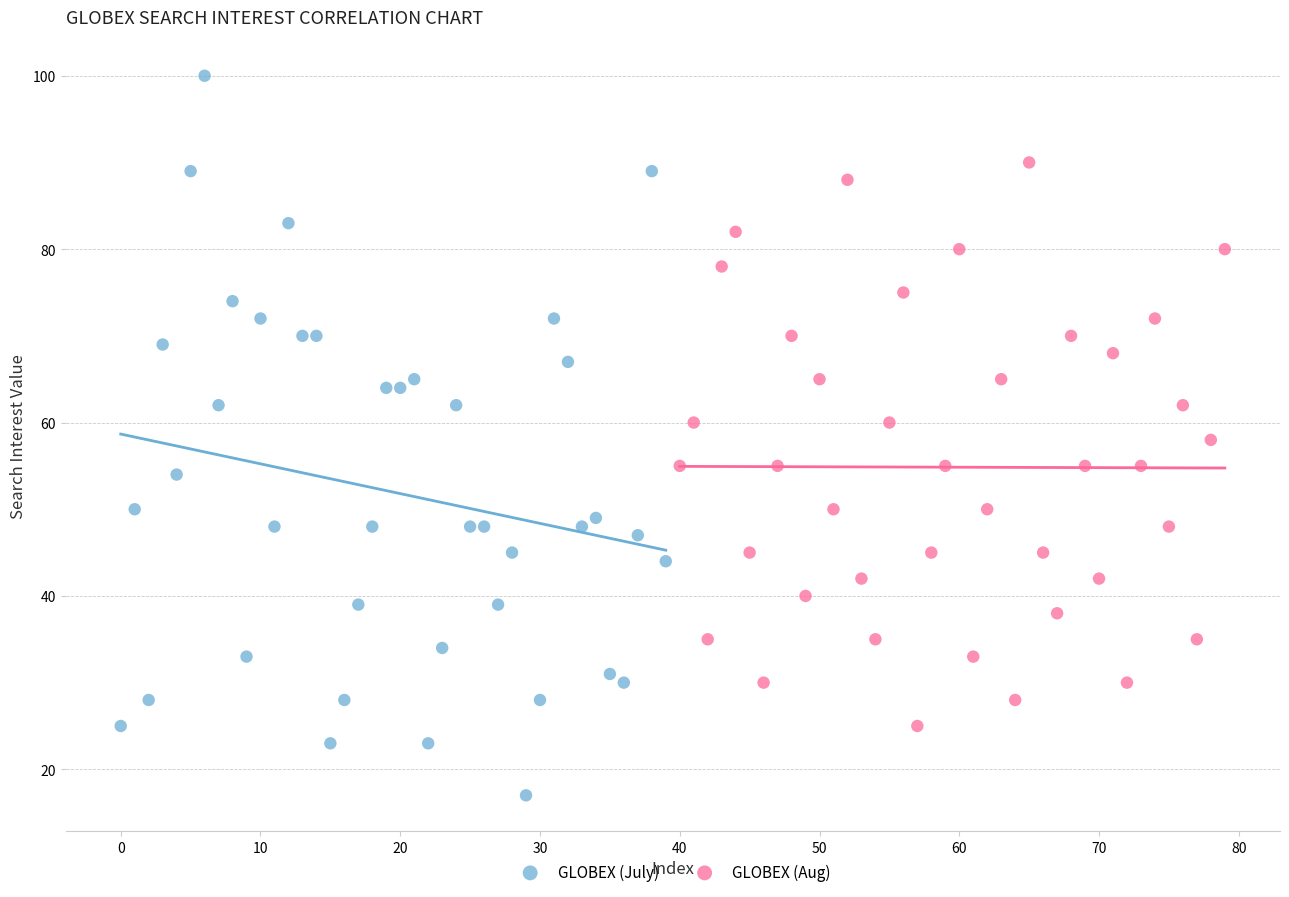

Which series reaches the minimum Y coordinate?

GLOBEX (July)